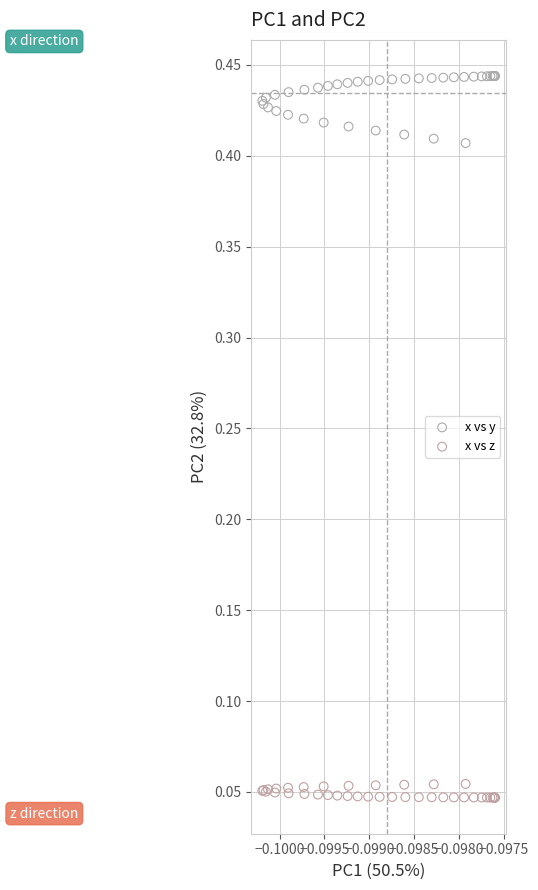

Which series reaches the minimum Y coordinate?

x vs z